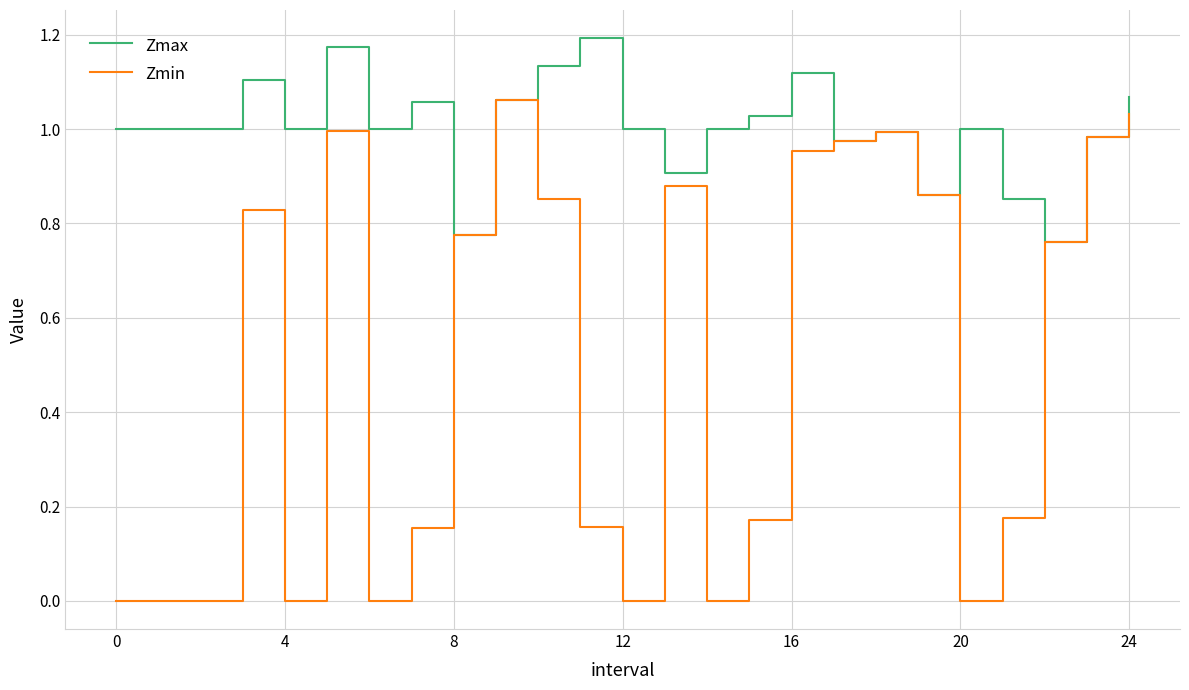

Which series has the largest total across all categories?

Zmax